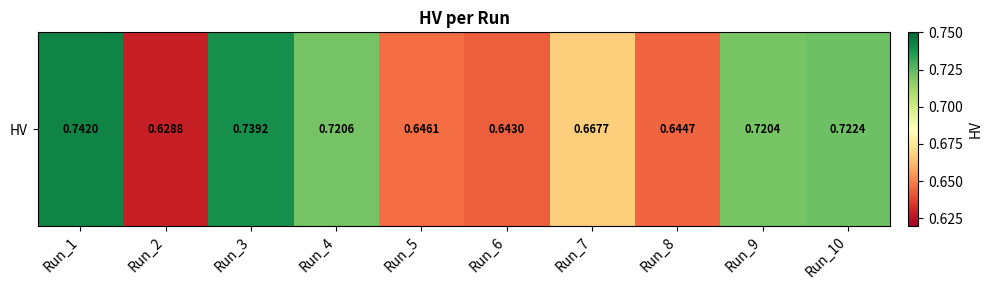

Reading left to right, transcribe all the data shown in this chart.

0.7	0.6	0.7	0.7	0.6	0.6	0.7	0.6	0.7	0.7